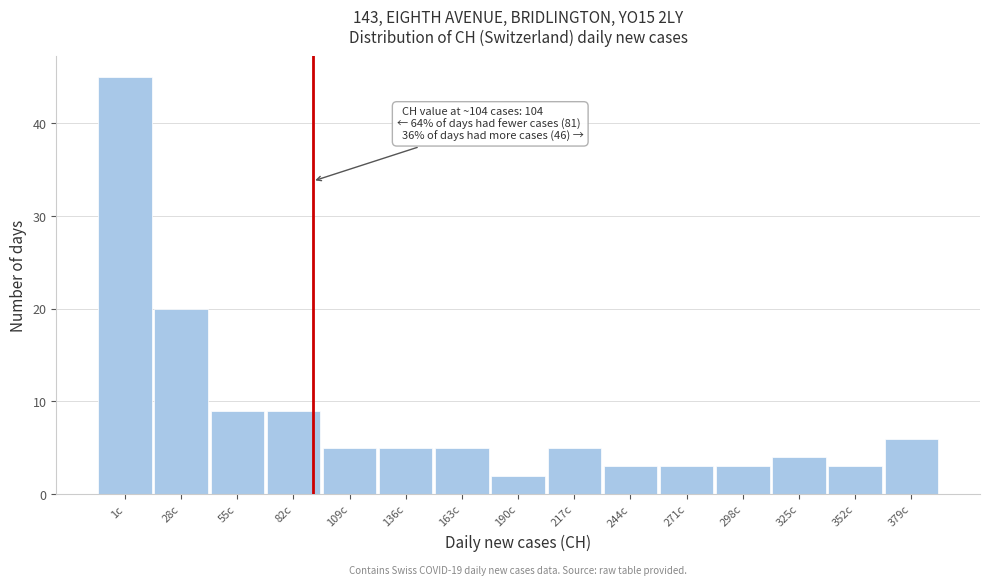

Reading left to right, extract all data points from this chart.

45	20	9	9	5	5	5	2	5	3	3	3	4	3	6